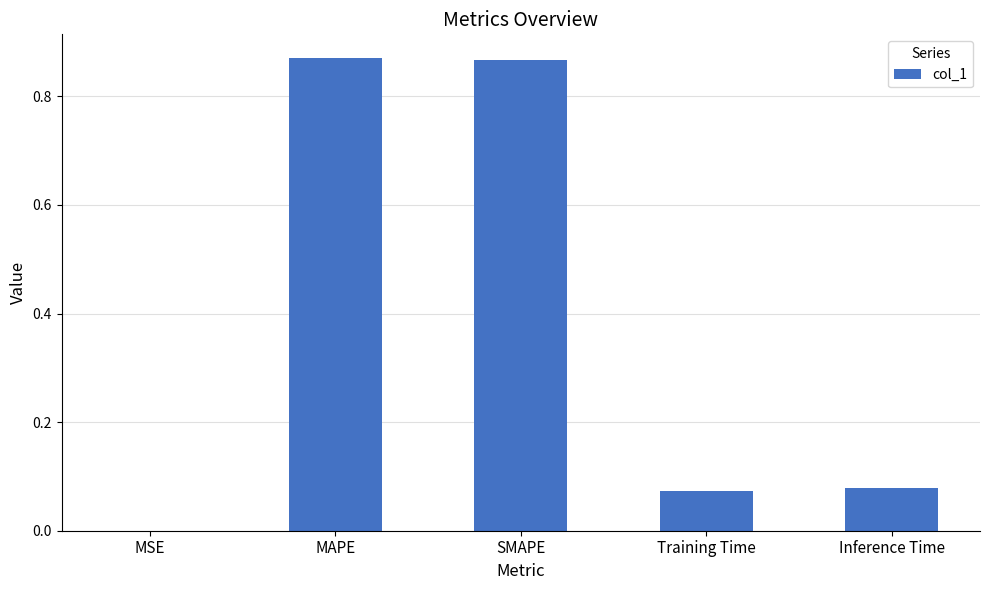

What is the average value?

0.4